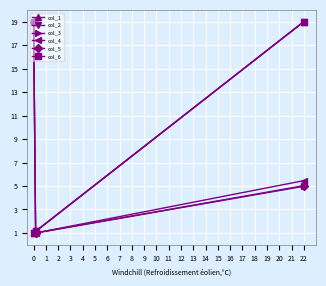

Count the col_4 values in the range 1 to 19.

3